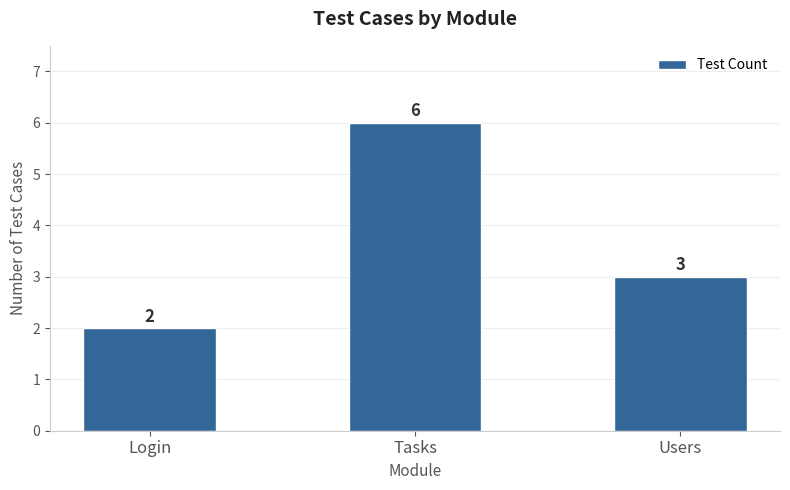

Does the chart contain any negative values?

No